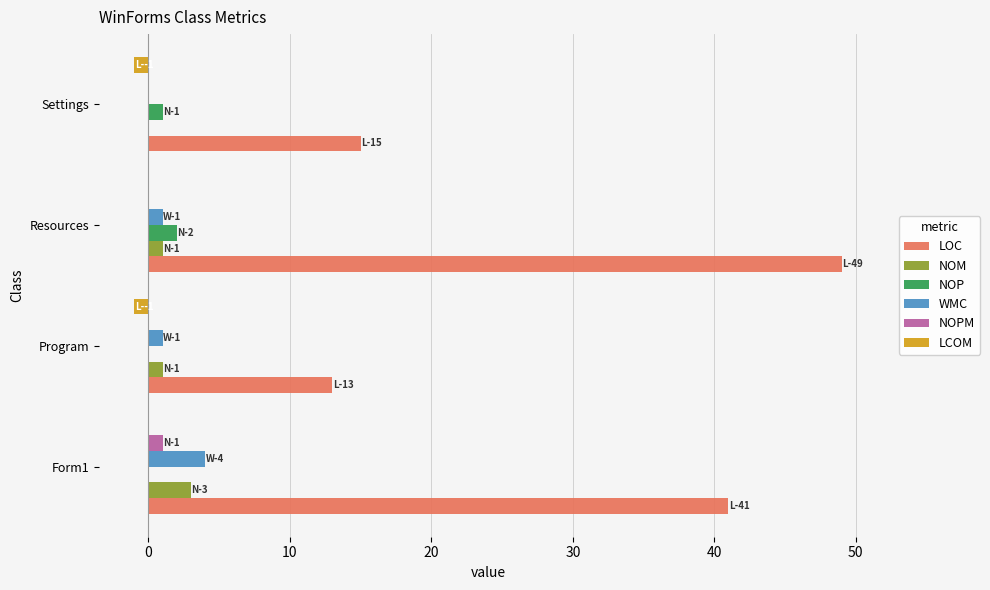

Where is NOP nearest to the value 1?

Settings